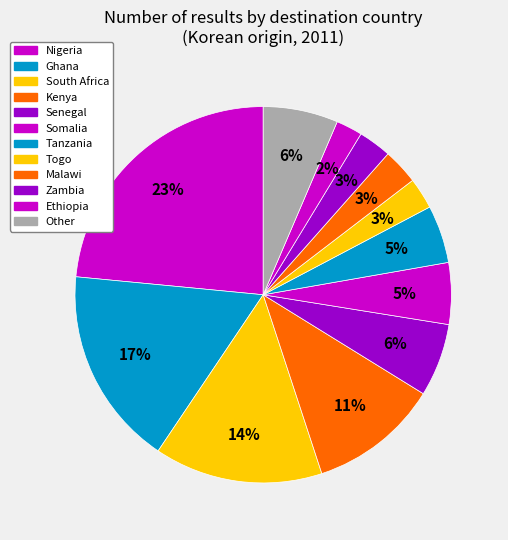

Count the number of slices in the pie.

12